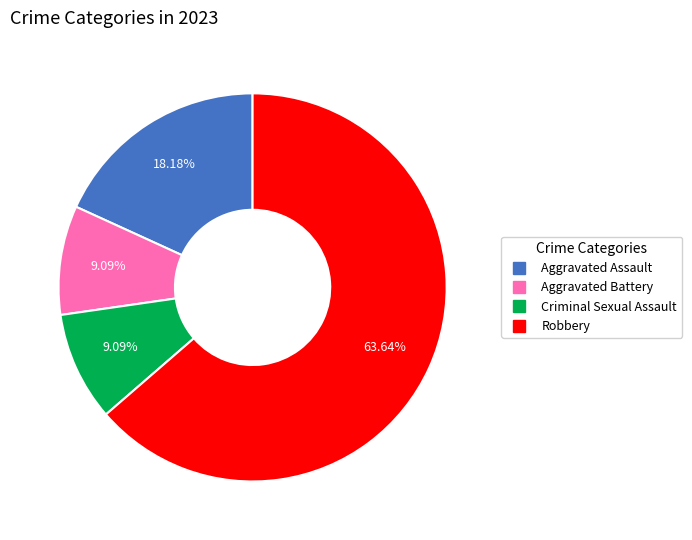

What percentage is the Aggravated Assault slice, to the nearest percent?

18%